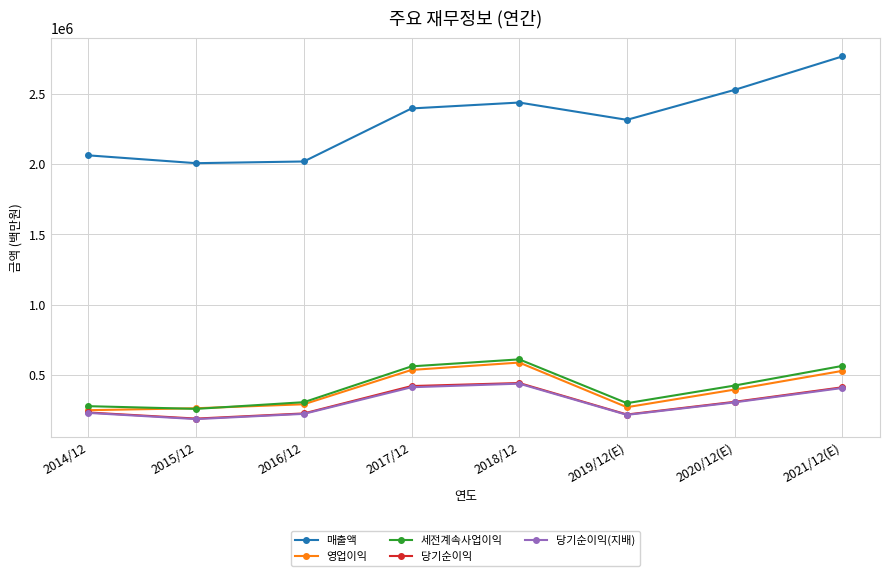

Which series has the largest total across all categories?

매출액